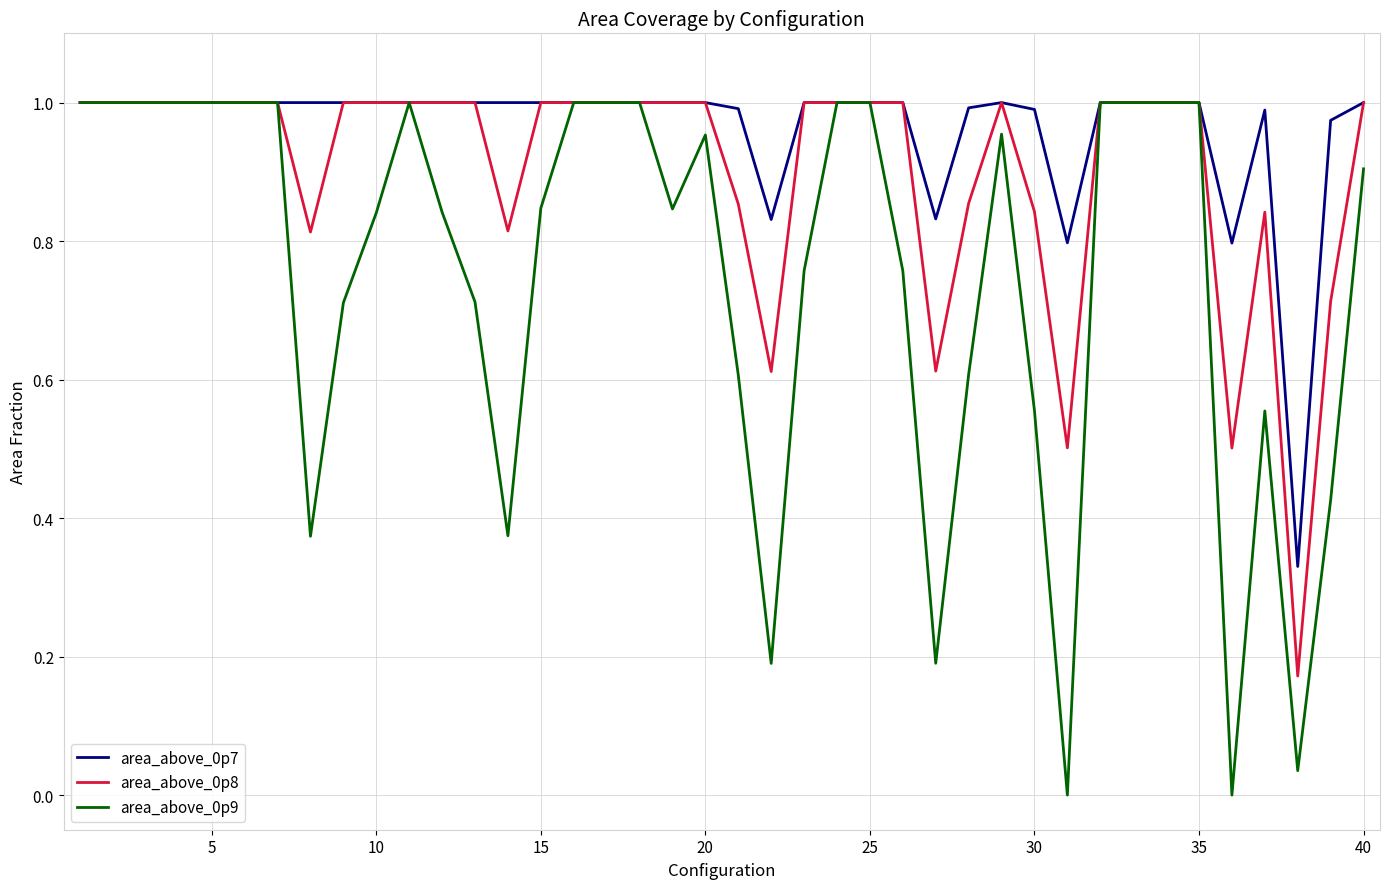

Is this an area chart (filled region under the line)?

No